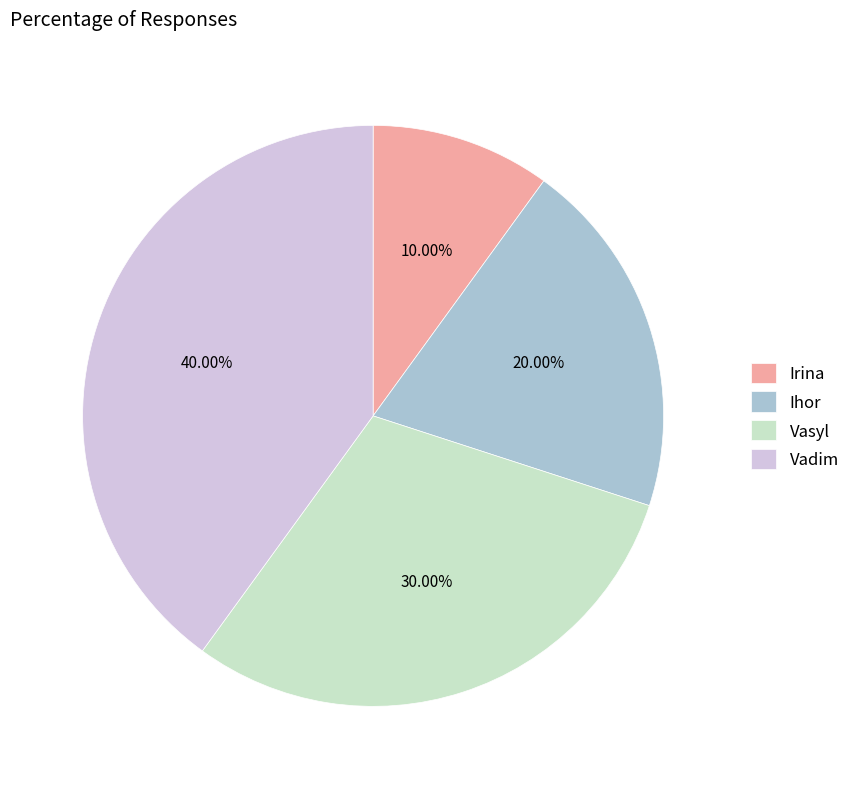

Count the number of slices in the pie.

4